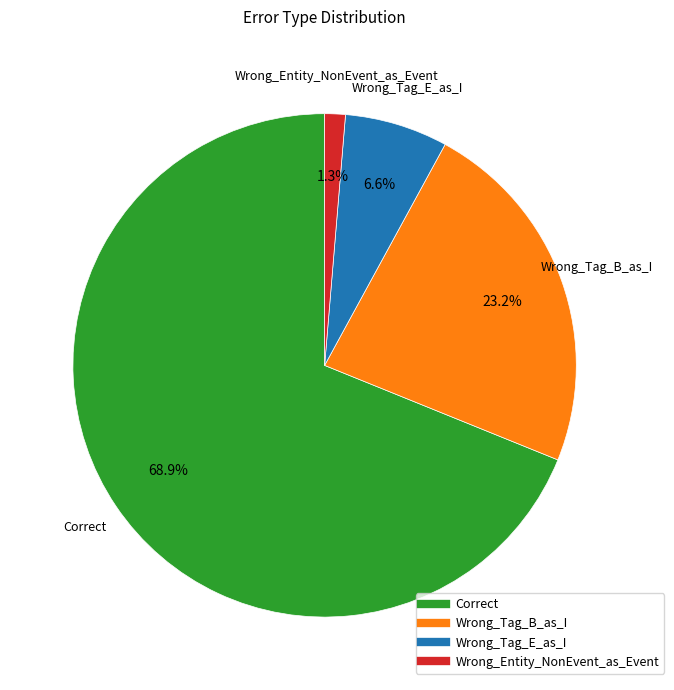

Combined, what portion of the pie is Correct and Wrong_Entity_NonEvent_as_Event?

70.2%